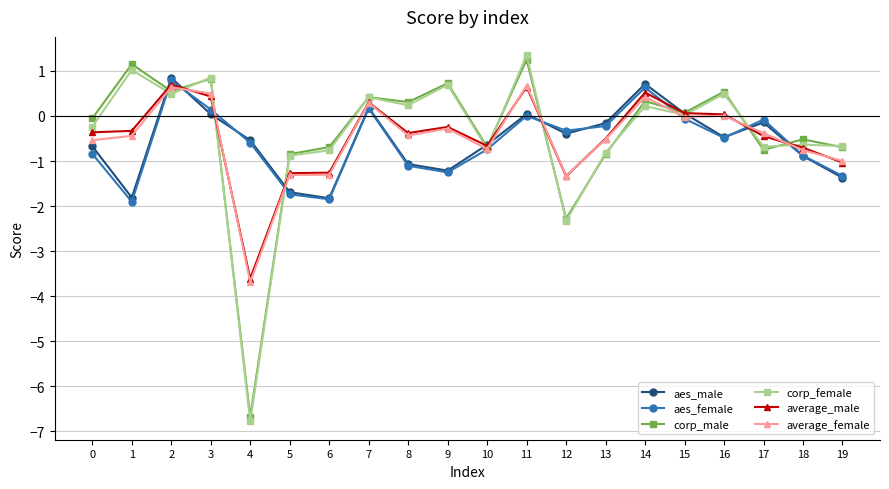

Is it true that aes_female equals -1.3 at 9?

True